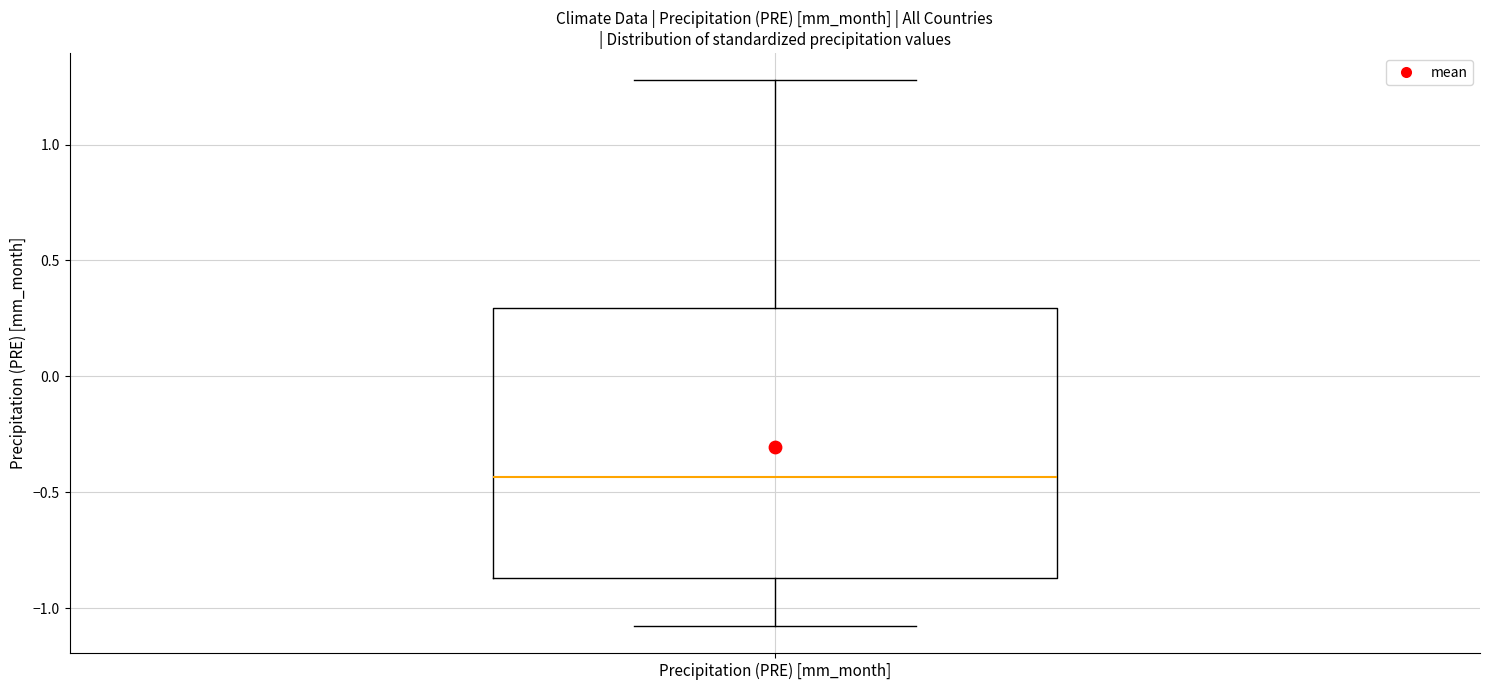

Transcribe this box plot: give where the median line is, the range the box spans, and where the two whiskers end, as read against the y-axis. The values are not printed on the chart, so give them approximately, as read against the axis.

median -0.45, box -0.85 to 0.30, whiskers -1.10 to 1.30